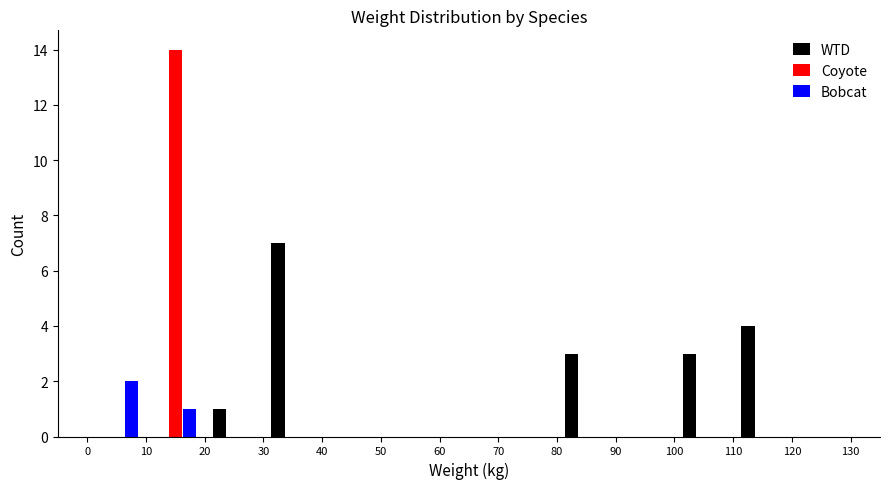

Reading left to right, transcribe this chart: for each range on the x-axis, give the height of each series' bar. The values are not printed on the chart, so give them approximately, as read against the axis.

0 to 10: WTD=0	Coyote=0	Bobcat=2
10 to 20: WTD=0	Coyote=14	Bobcat=1
20 to 30: WTD=1	Coyote=0	Bobcat=0
30 to 40: WTD=7	Coyote=0	Bobcat=0
40 to 50: WTD=0	Coyote=0	Bobcat=0
50 to 60: WTD=0	Coyote=0	Bobcat=0
60 to 70: WTD=0	Coyote=0	Bobcat=0
70 to 80: WTD=0	Coyote=0	Bobcat=0
80 to 90: WTD=3	Coyote=0	Bobcat=0
90 to 100: WTD=0	Coyote=0	Bobcat=0
100 to 110: WTD=3	Coyote=0	Bobcat=0
110 to 120: WTD=4	Coyote=0	Bobcat=0
120 to 130: WTD=0	Coyote=0	Bobcat=0